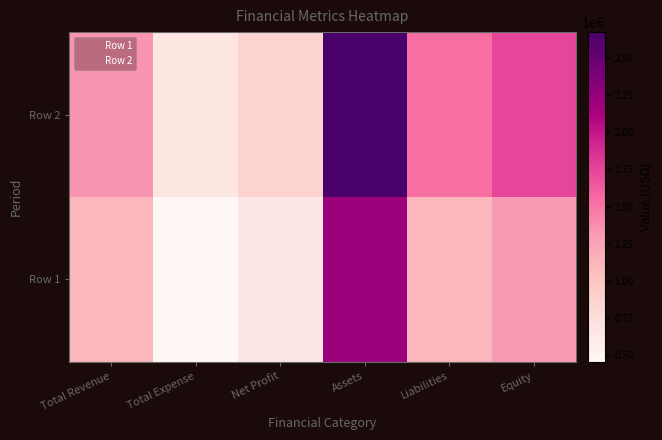

Reading left to right, transcribe all the data shown in this chart.

Row 1: Total Revenue=1110500	Total Expense=454200	Net Profit=656300	Assets=2221000	Liabilities=1110500	Equity=1312600
Row 2: Total Revenue=1332600	Total Expense=666300	Net Profit=868400	Assets=2675200	Liabilities=1534700	Equity=1746800